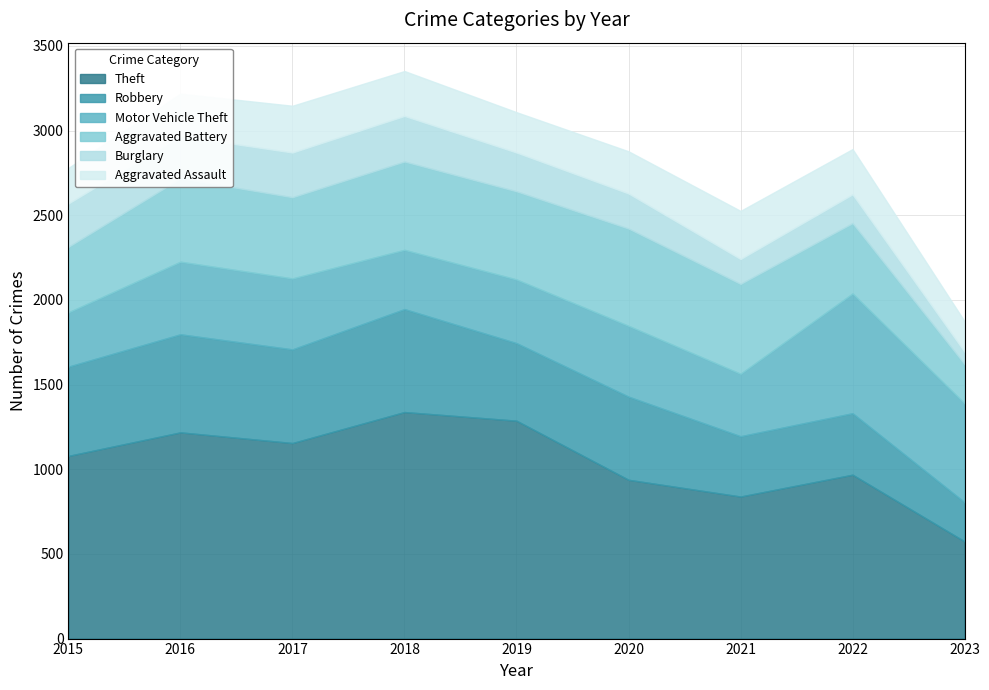

How many data points in Aggravated Battery are less than 492?

4